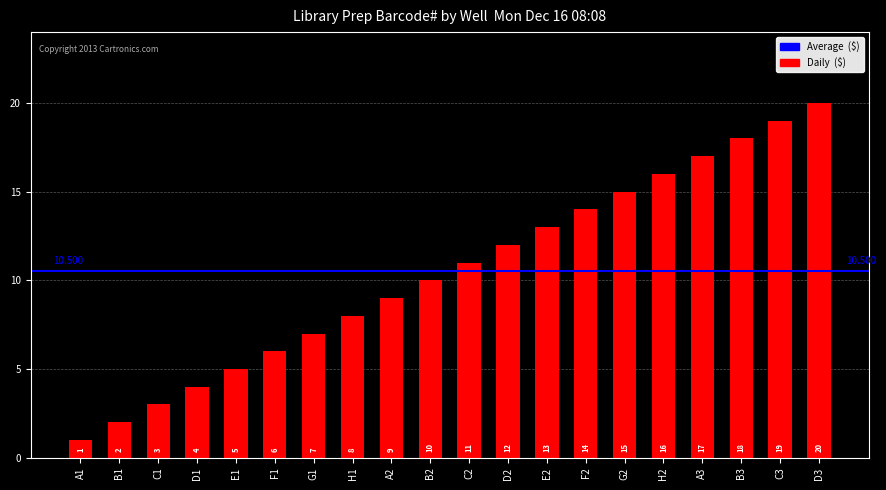

Rank the categories by value from highest to lowest.

D3, C3, B3, A3, H2, G2, F2, E2, D2, C2, B2, A2, H1, G1, F1, E1, D1, C1, B1, A1